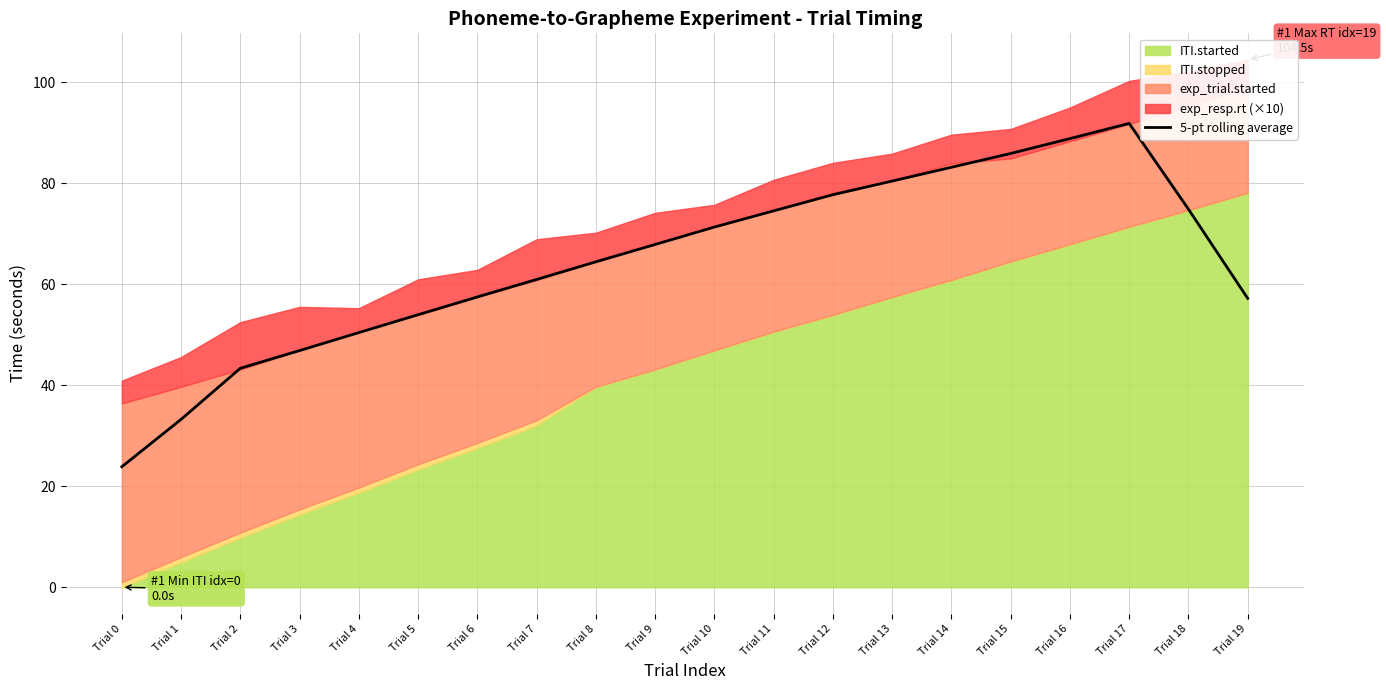

At which label does the data first exceed 67?

Trial 9